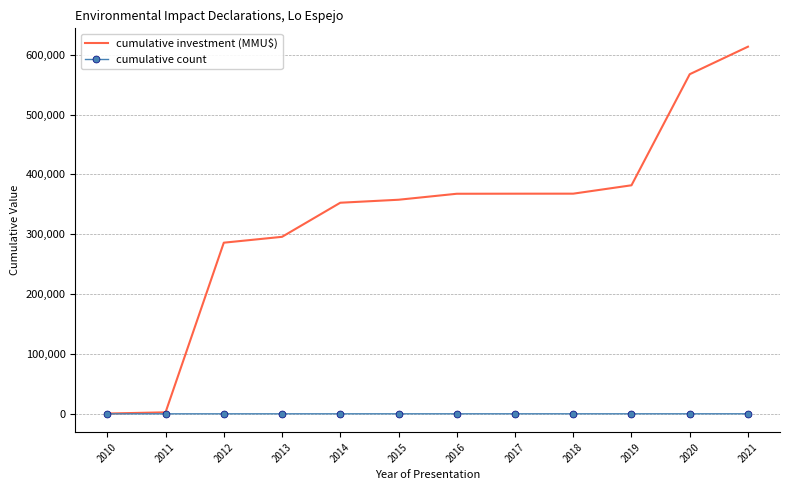

Is the value of cumulative investment (MMU$) at 2012 greater than the value of cumulative count at 2015?

Yes